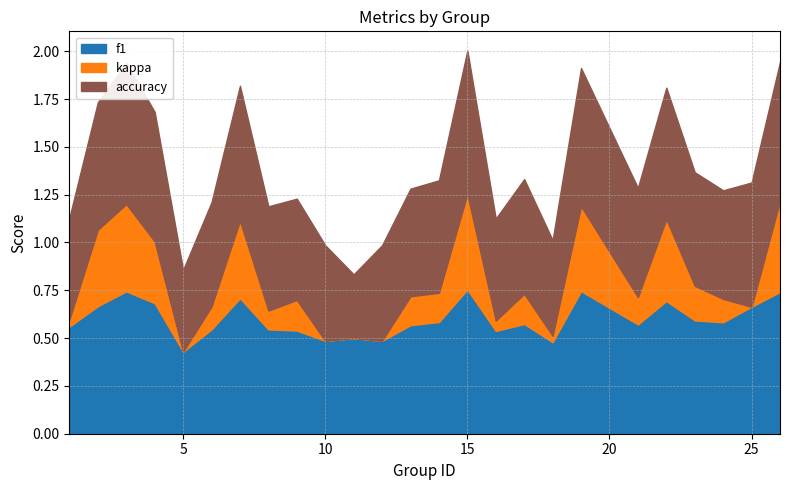

Which category has the lowest value in the f1 series?

5